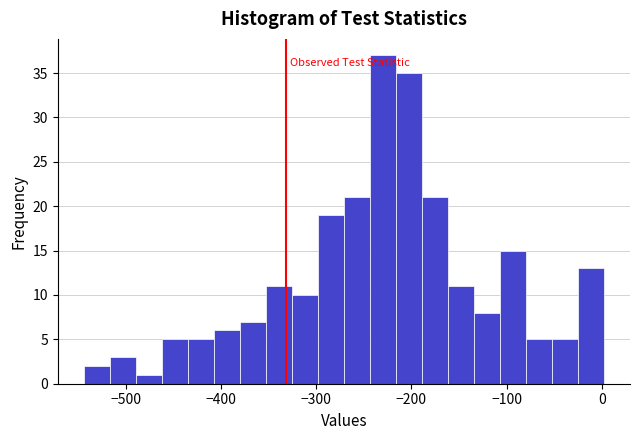

Read against the x-axis, roughly where is the centre of the tallest bar?

-230